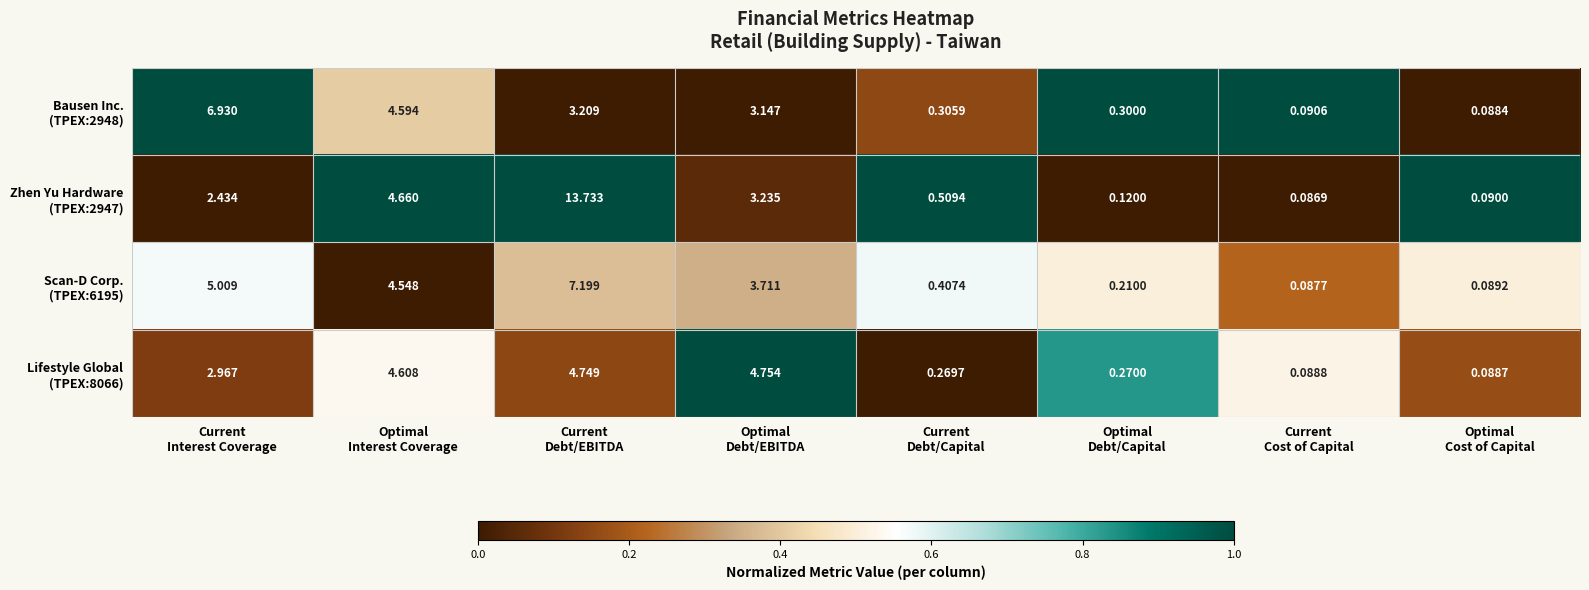

What is the difference between the highest and lowest values at Current
Debt/EBITDA?

10.5